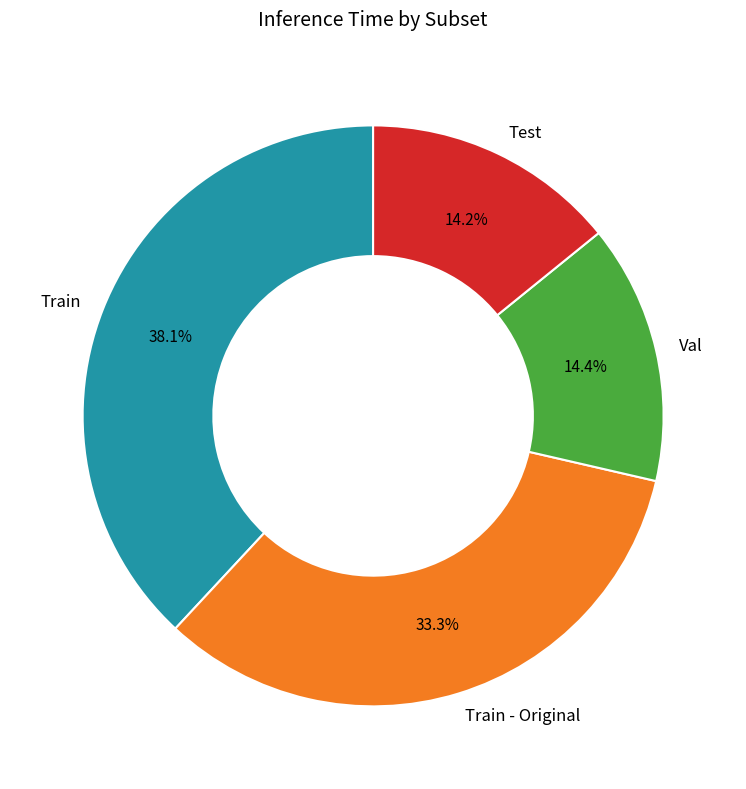

To the nearest percent, what percentage of the pie is Train - Original?

33%